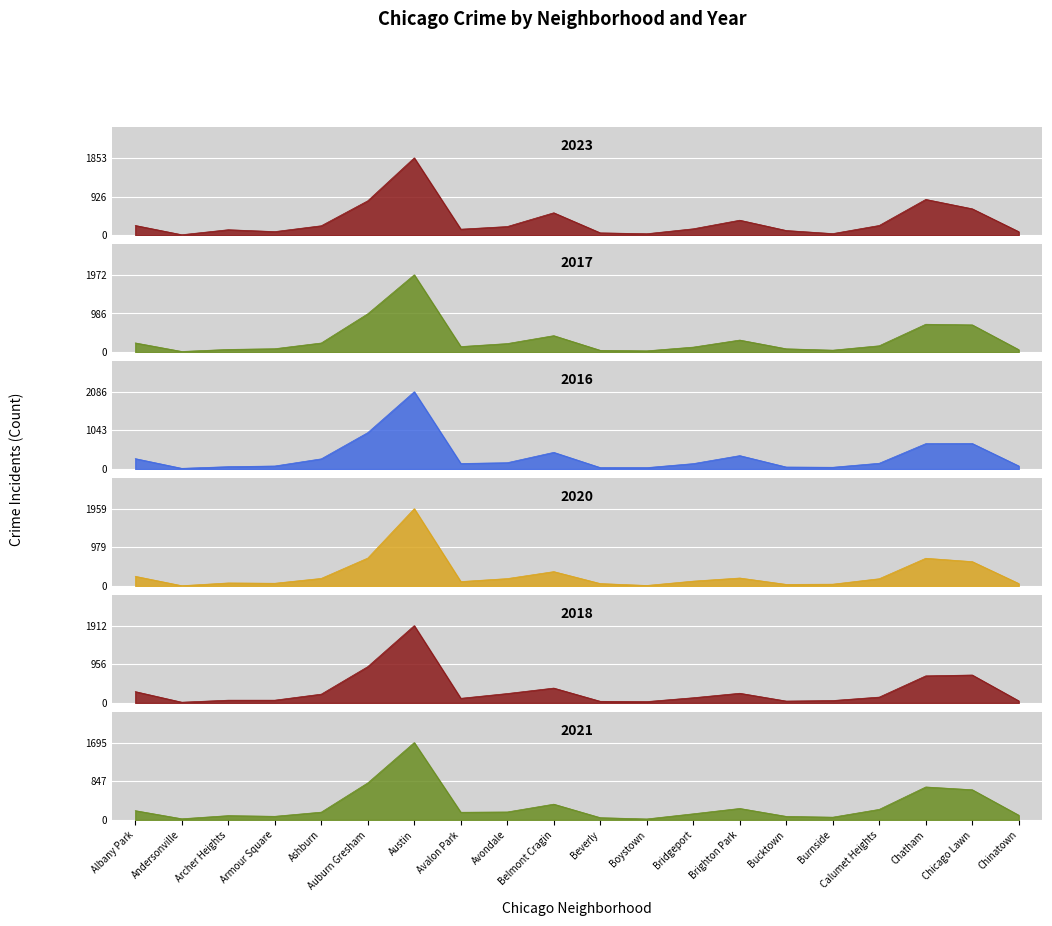

What is the difference between the second highest and minimum values in the 2021 series?

790